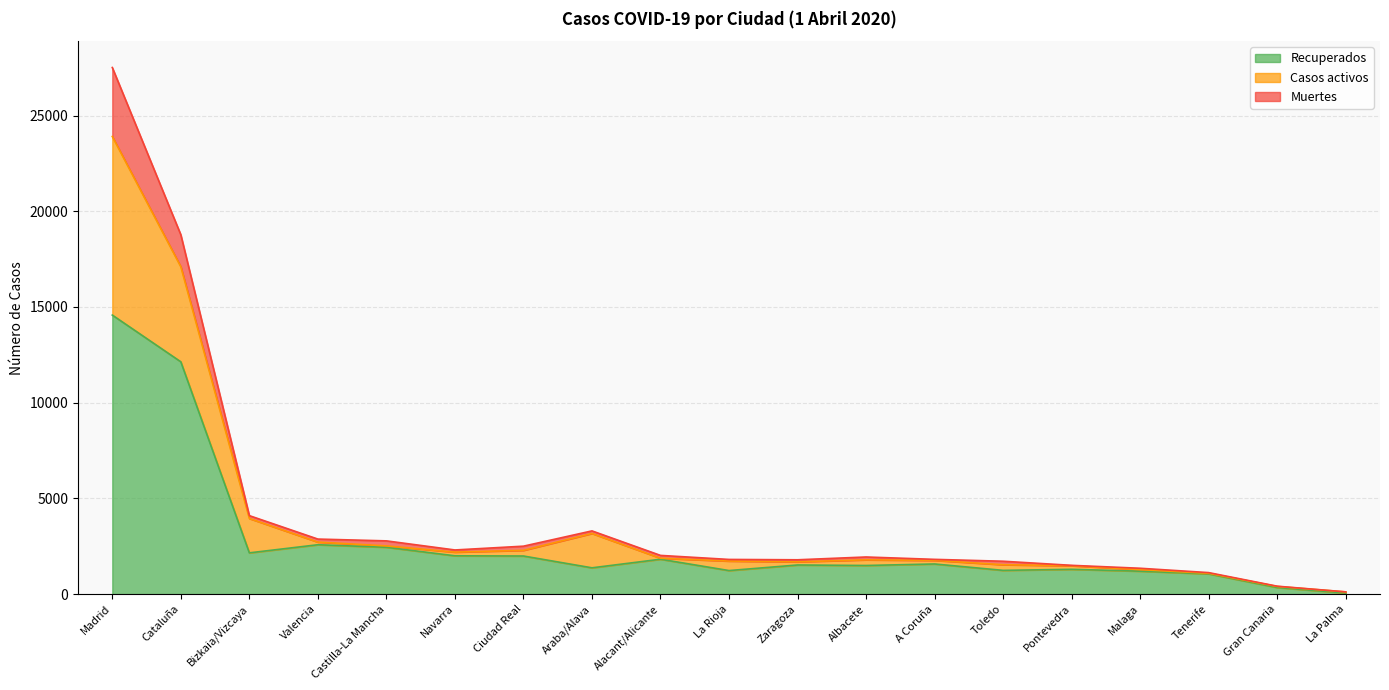

Where is the first local minimum for Recuperados?

Bizkaia/Vizcaya